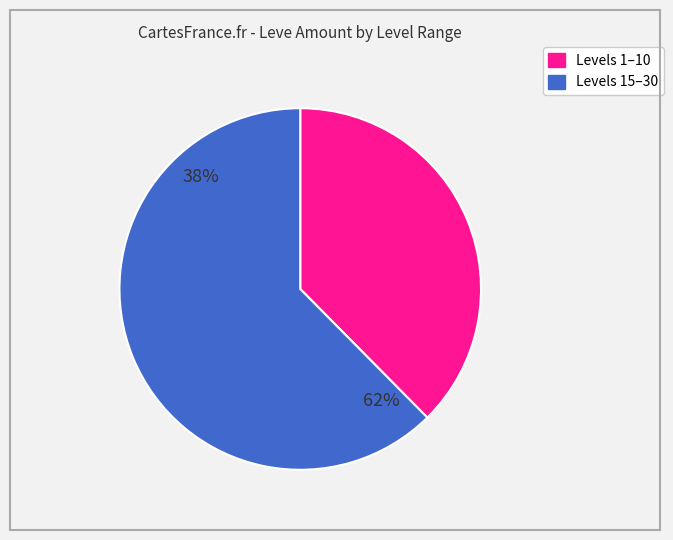

True or false: 5 accounts for 1% of the total.

False